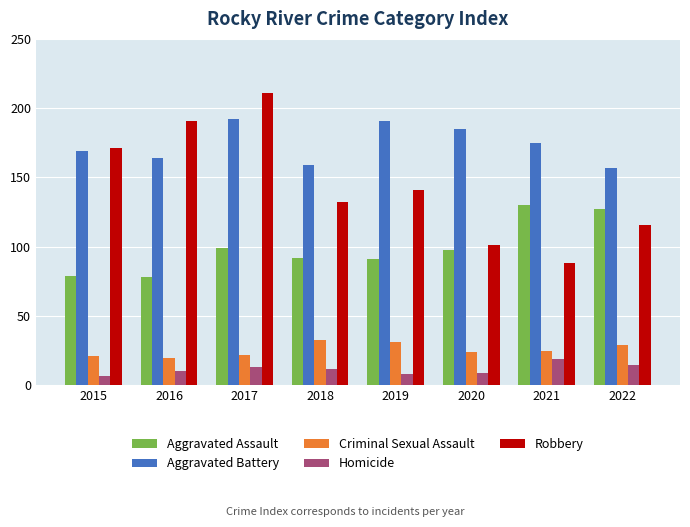

Reading left to right, transcribe all the data shown in this chart.

Aggravated Assault: 79	78	99	92	91	98	130	127
Aggravated Battery: 169	164	192	159	191	185	175	157
Criminal Sexual Assault: 21	20	22	33	31	24	25	29
Homicide: 7	10	13	12	8	9	19	15
Robbery: 171	191	211	132	141	101	88	116